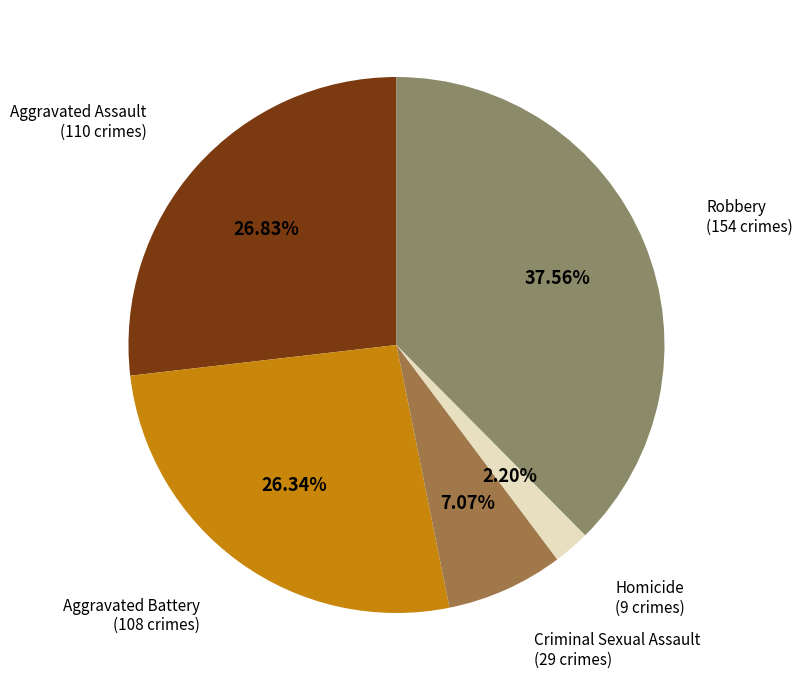

Does any single category account for the majority?

No